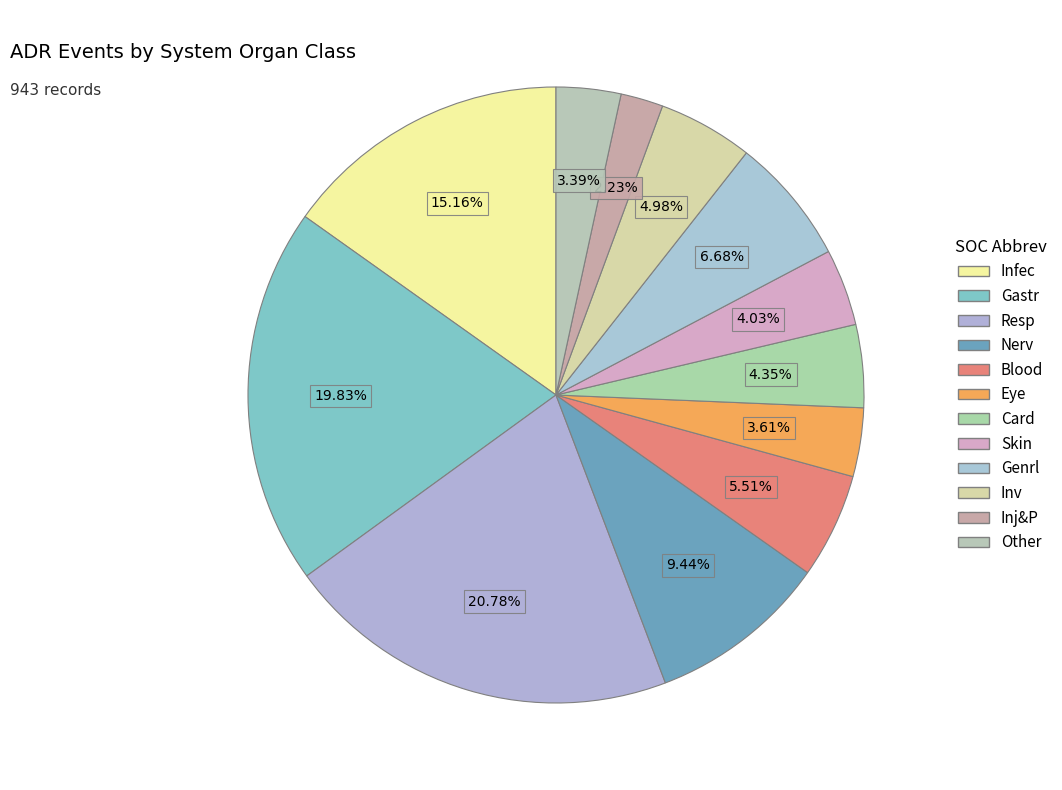

Rank the categories by value from lowest to highest.

Inj&P, Other, Eye, Skin, Card, Inv, Blood, Genrl, Nerv, Infec, Gastr, Resp